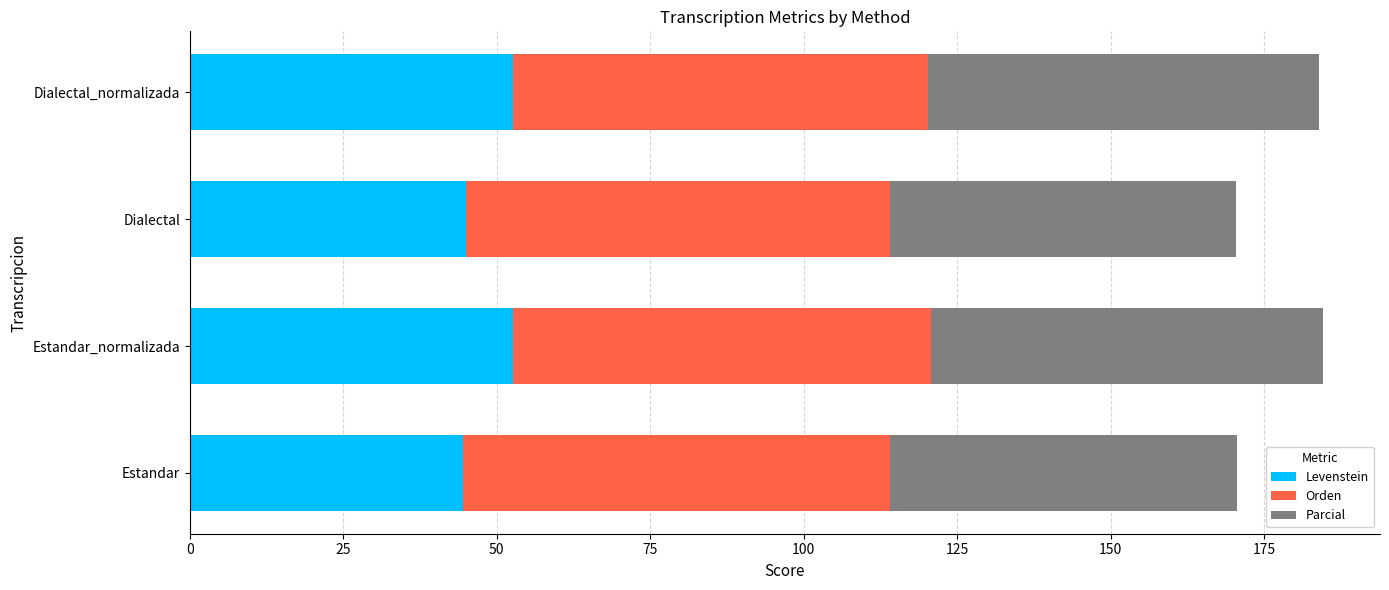

What is the difference between the Levenstein values at Estandar_normalizada and Estandar?

8.1